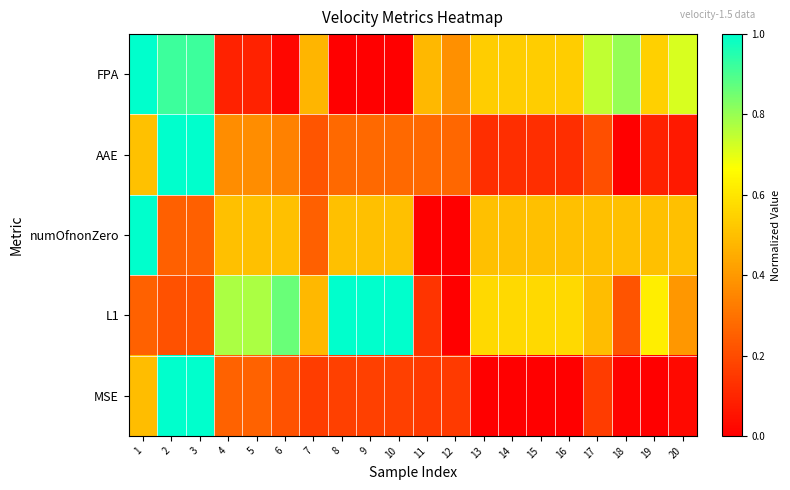

Rank the series at 7 from highest to lowest value.

L1, FPA, numOfnonZero, AAE, MSE